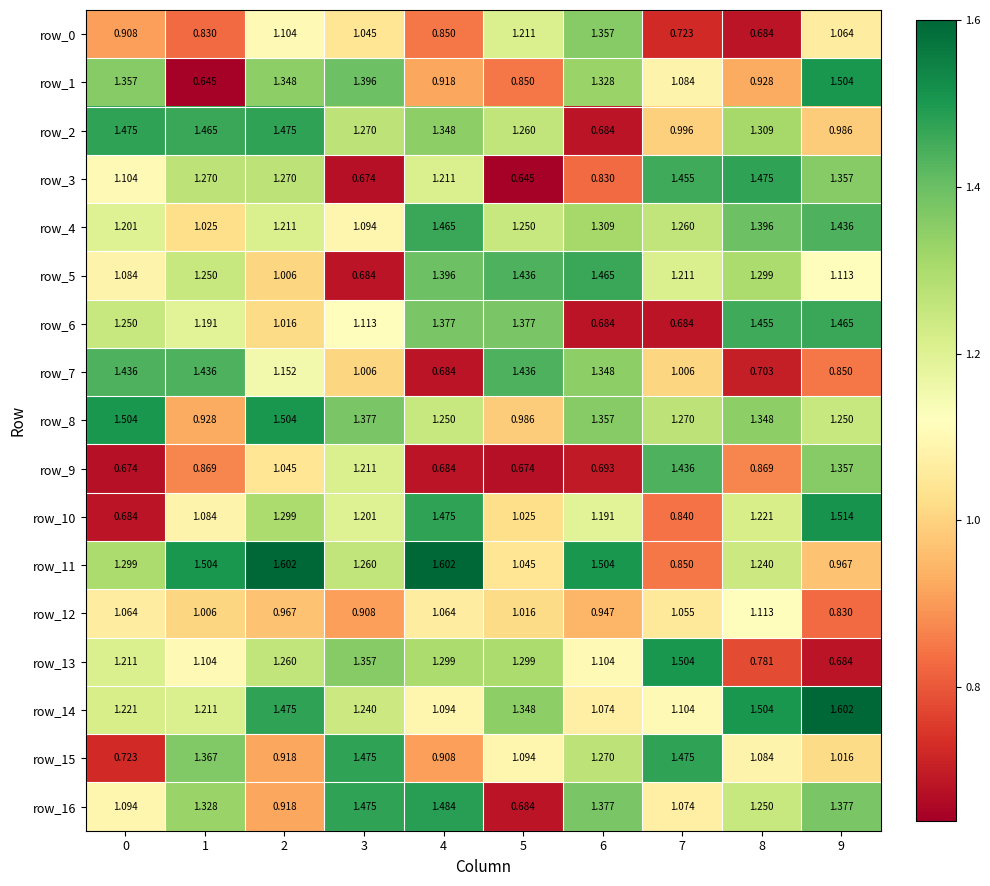

What is the sum of all row_3 values?

11.3